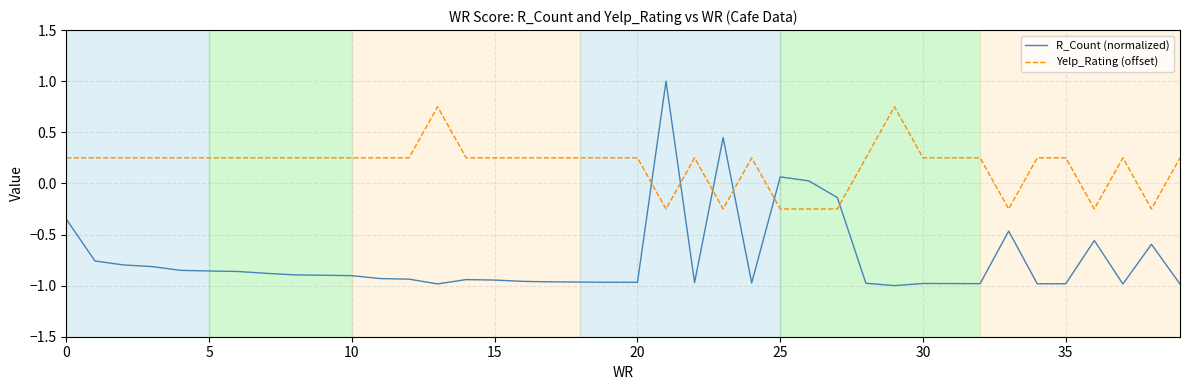

What is the difference between the maximum and minimum values in the Yelp_Rating (offset) series?

1.0